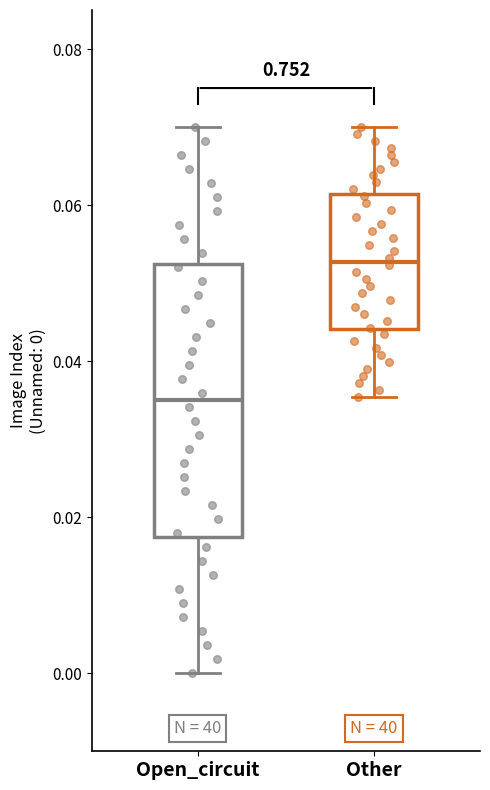

Which box is the tallest, from its lower edge to its upper edge?

Open_circuit